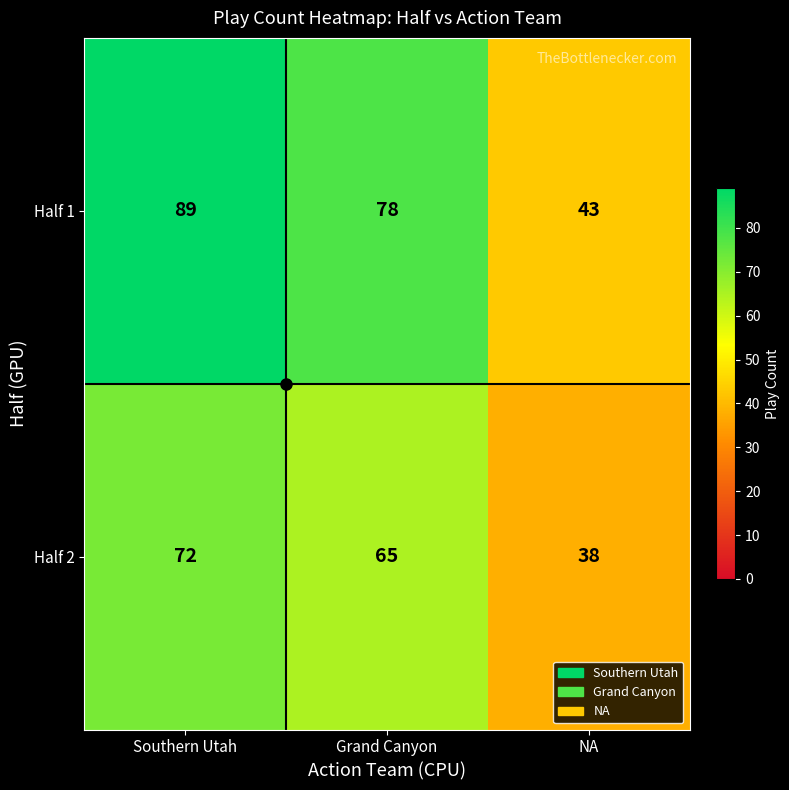

True or false: Half 2 has a value of 72 at Southern Utah.

True